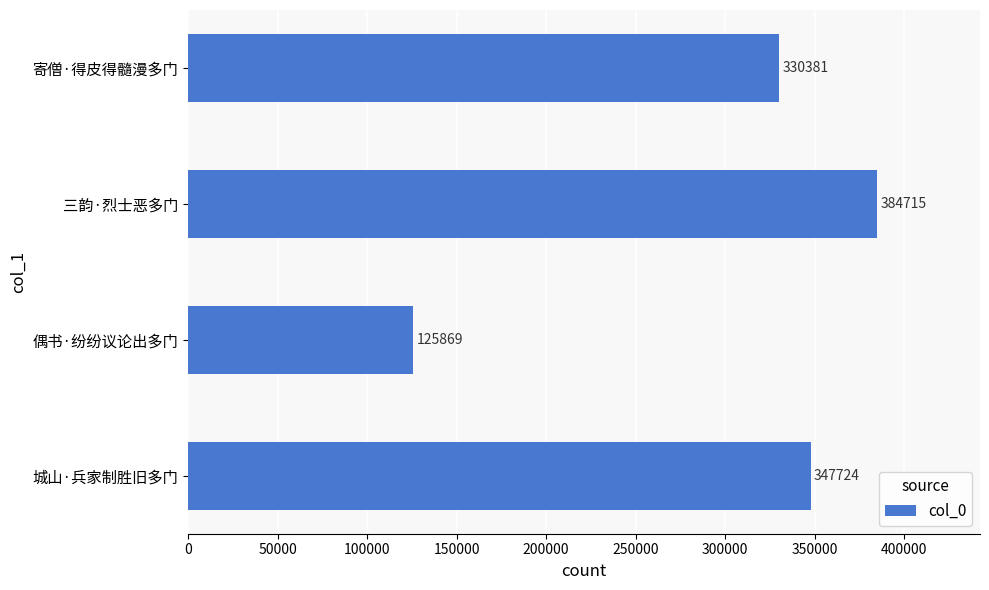

What is the approximate value at 偶书·纷纷议论出多门?

125869